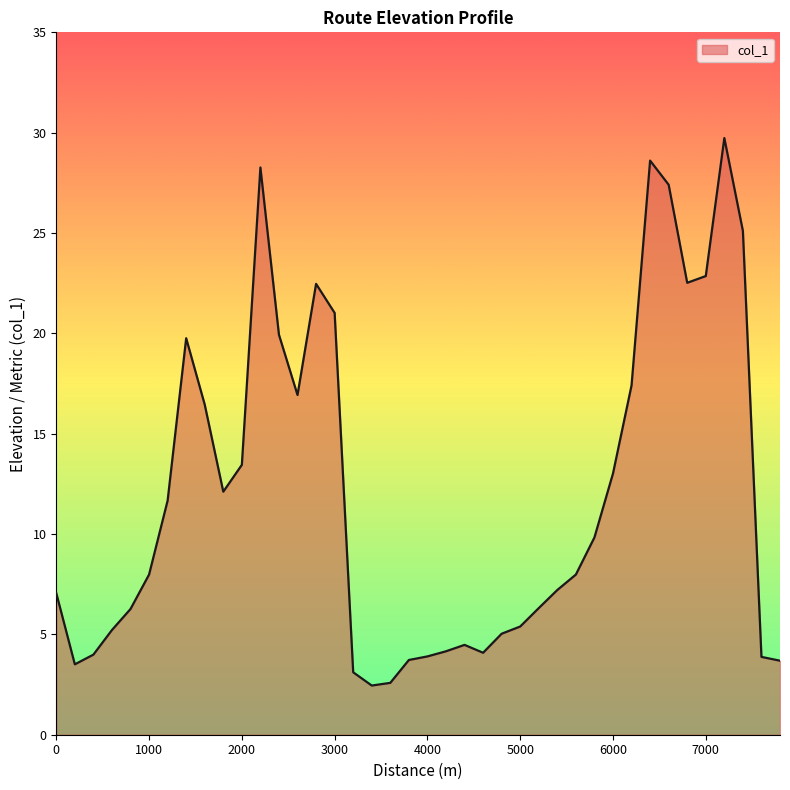

What is the difference between the maximum and minimum values?

27.3